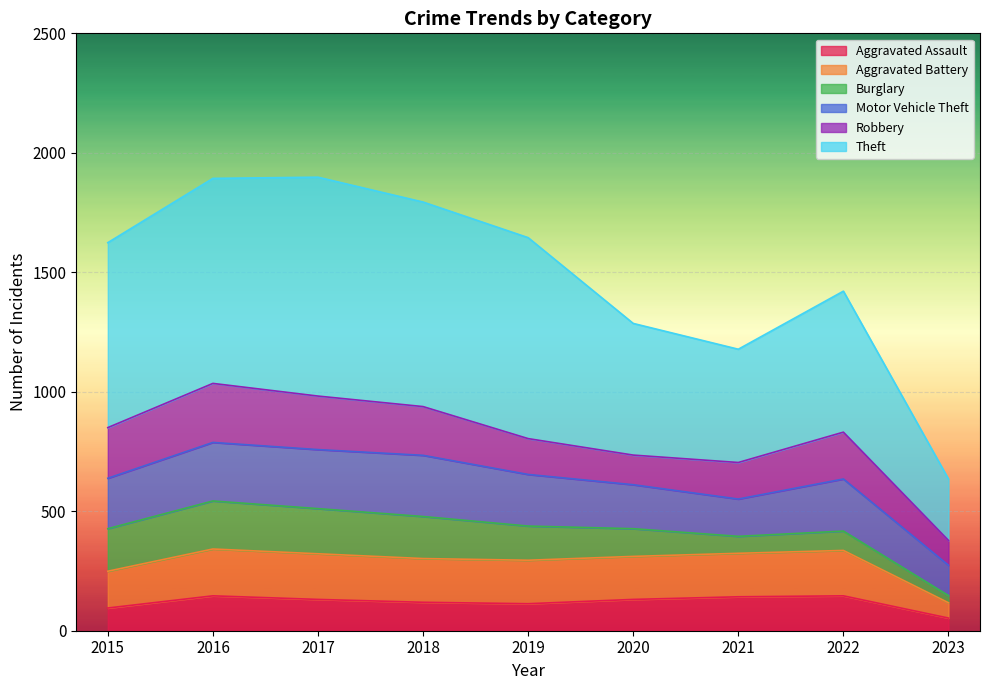

The value of Aggravated Assault at 2018 is 119. True or false?

True